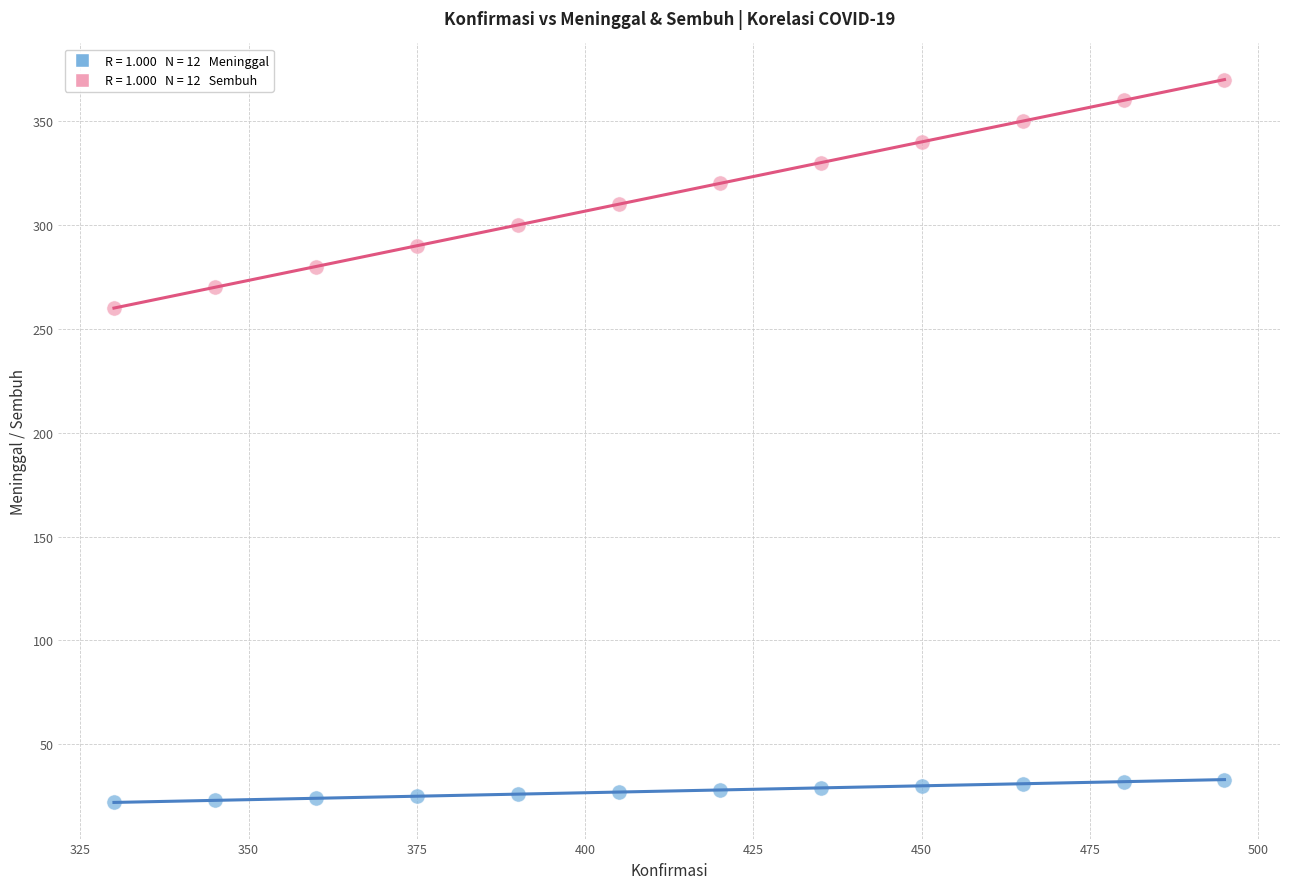

Across all data points, what is the range of Y values (max minus min)?

348